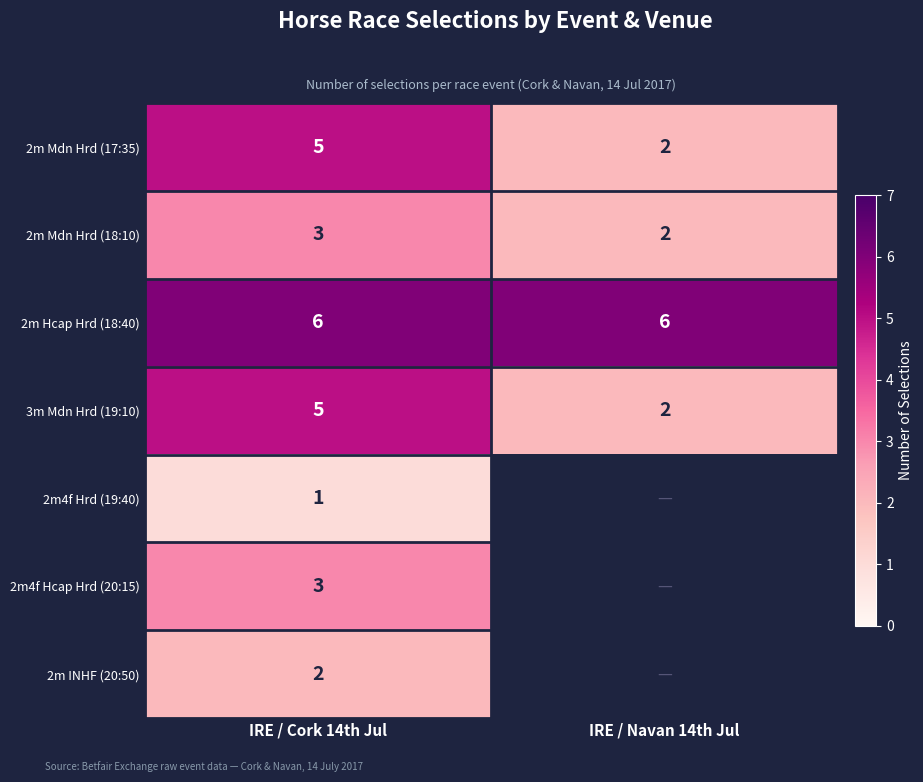

Read the 2m Hcap Hrd (18:40) value at IRE / Cork 14th Jul.

6